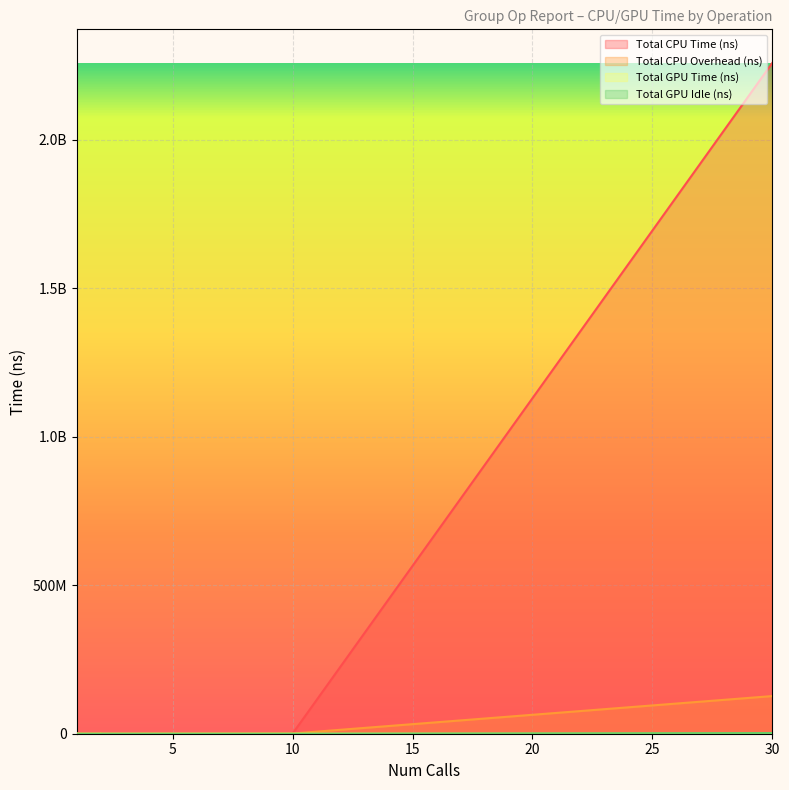

Rank the series by their maximum value, from lowest to highest.

Total GPU Time (ns), Total GPU Idle (ns), Total CPU Overhead (ns), Total CPU Time (ns)